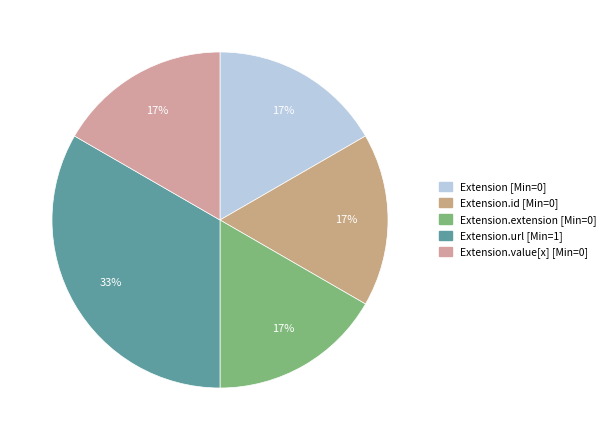

How many slices are in this pie chart?

5